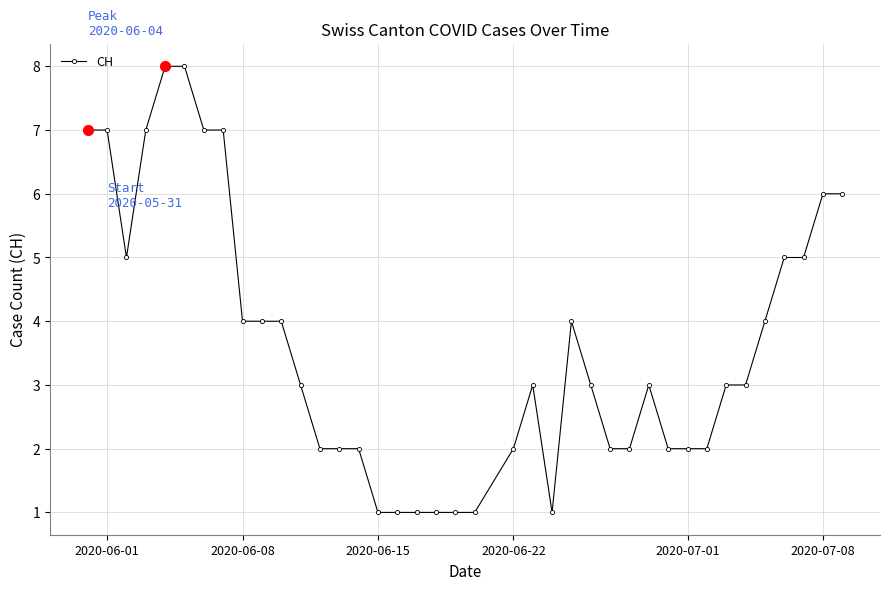

How many distinct data groups are displayed?

1